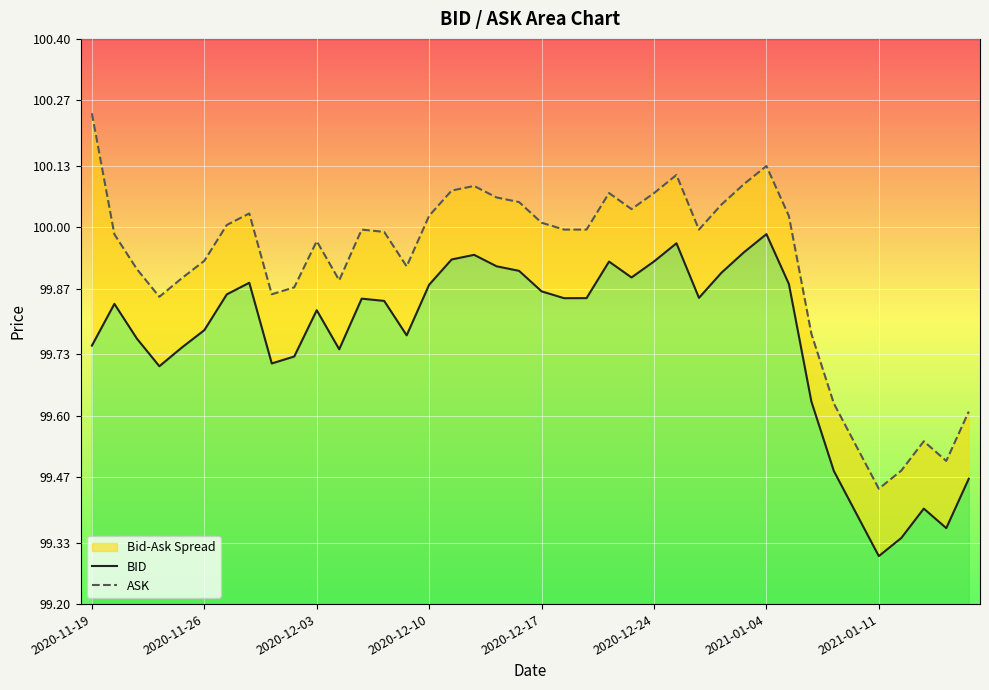

How many interior local peaks does the BID series have?

9